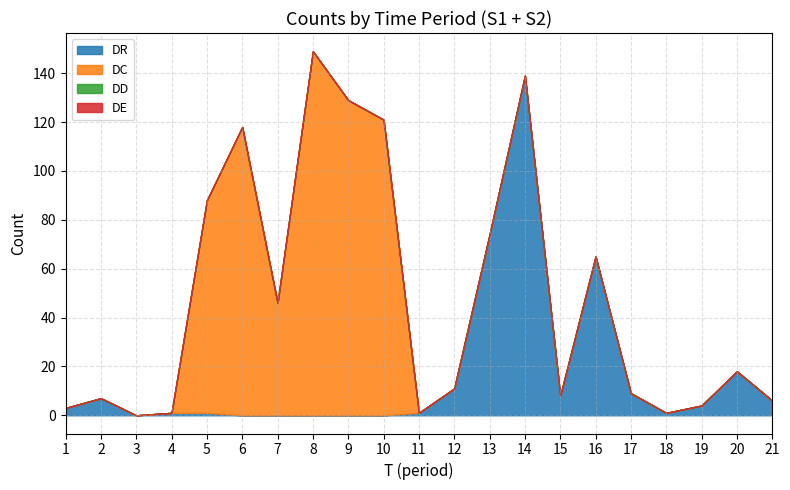

True or false: DE and DC cross at least once.

False